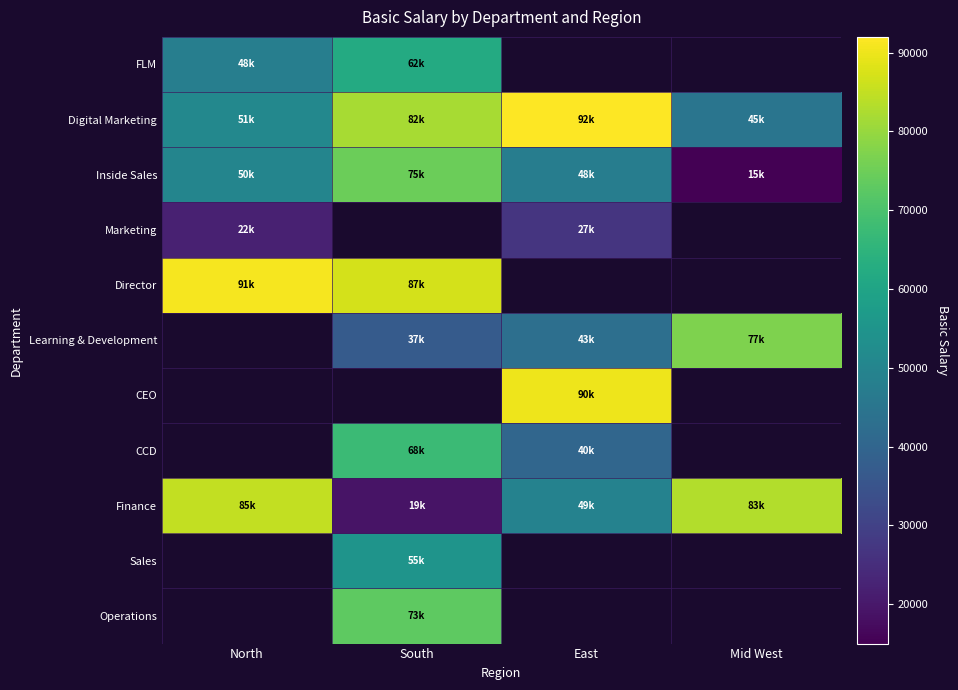

Which category has the highest value across all series?

East